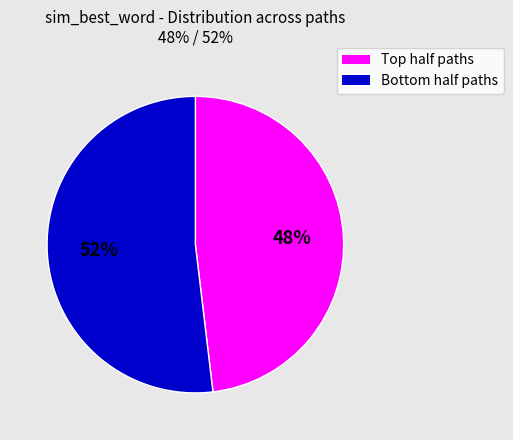

To the nearest percent, what is the average slice percentage?

50%